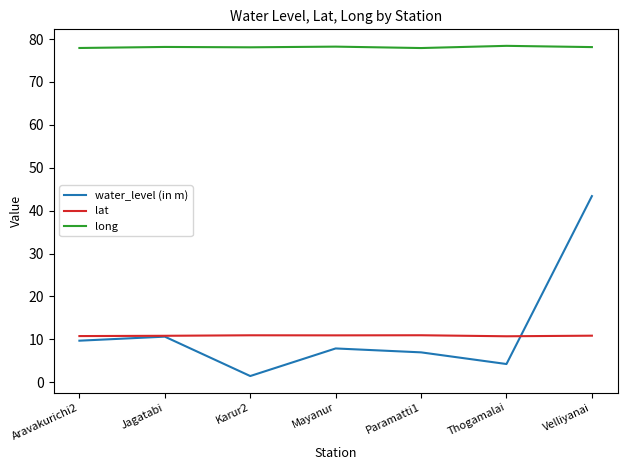

What is the maximum value for lat?

11.0